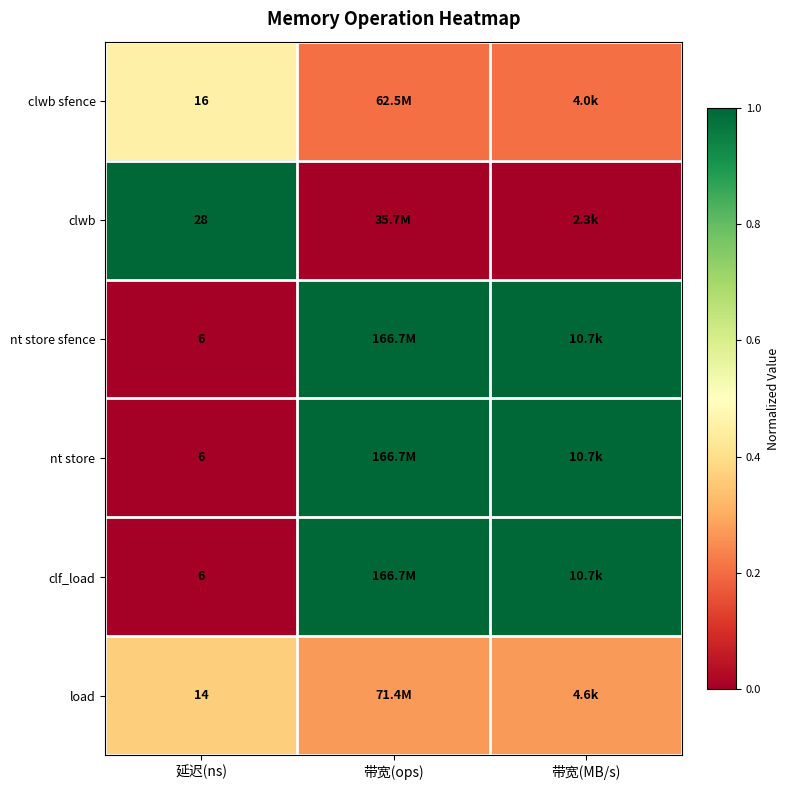

Where is clf_load nearest to the value 0?

延迟(ns)